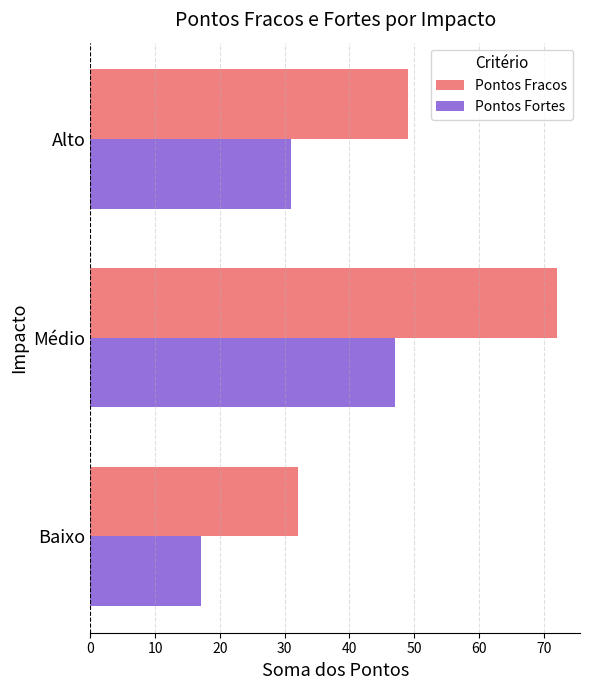

Which series has the largest range (max minus min)?

Pontos Fracos